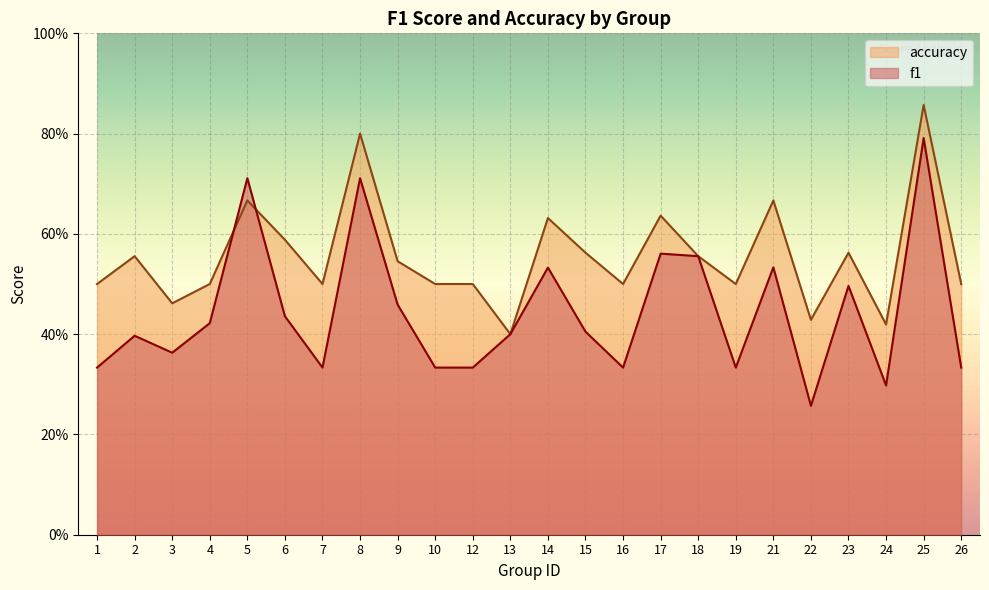

Is it true that f1 equals 0.1 at 26?

False